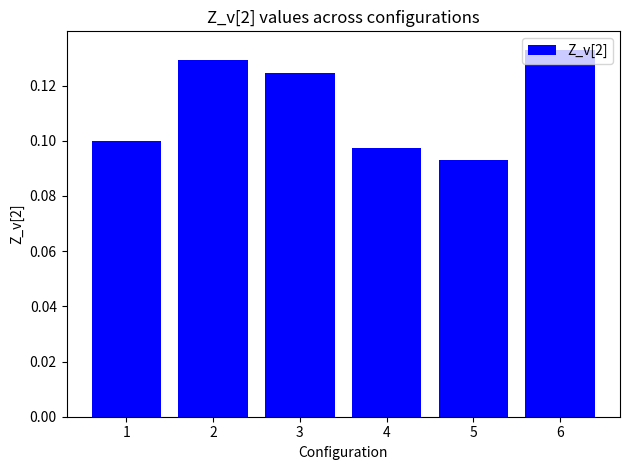

True or false: the data shows 0.0 at 4.

False